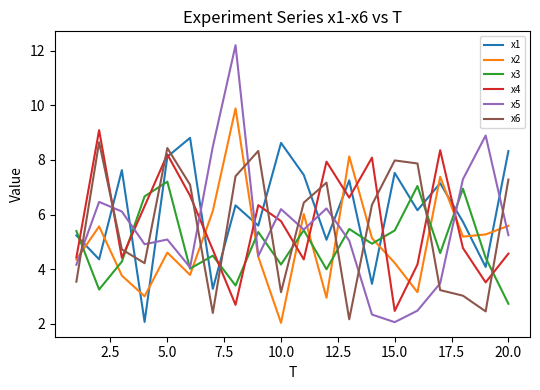

Which series has the largest range (max minus min)?

x5